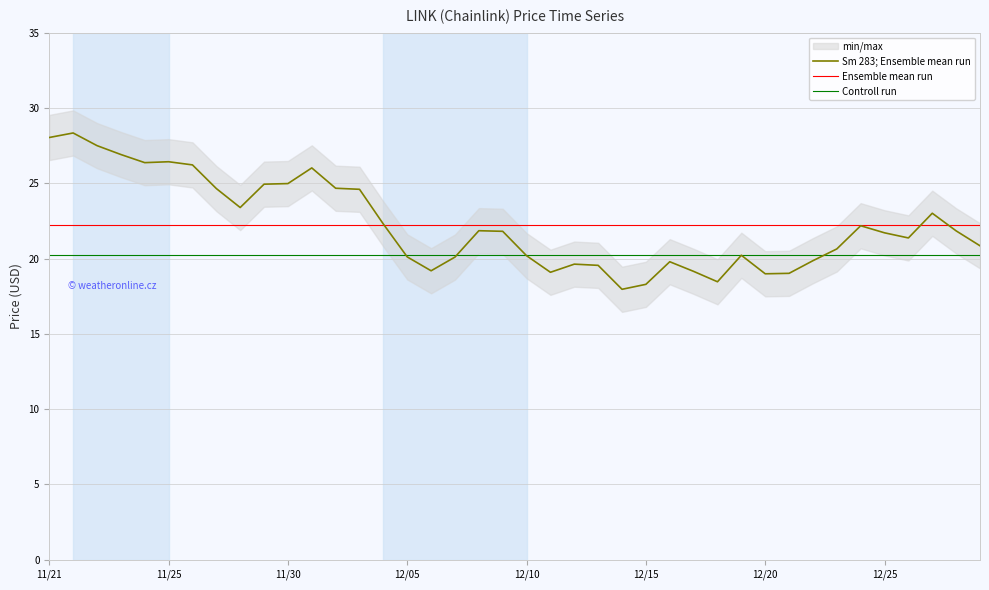

What is the greatest value displayed?

28.3